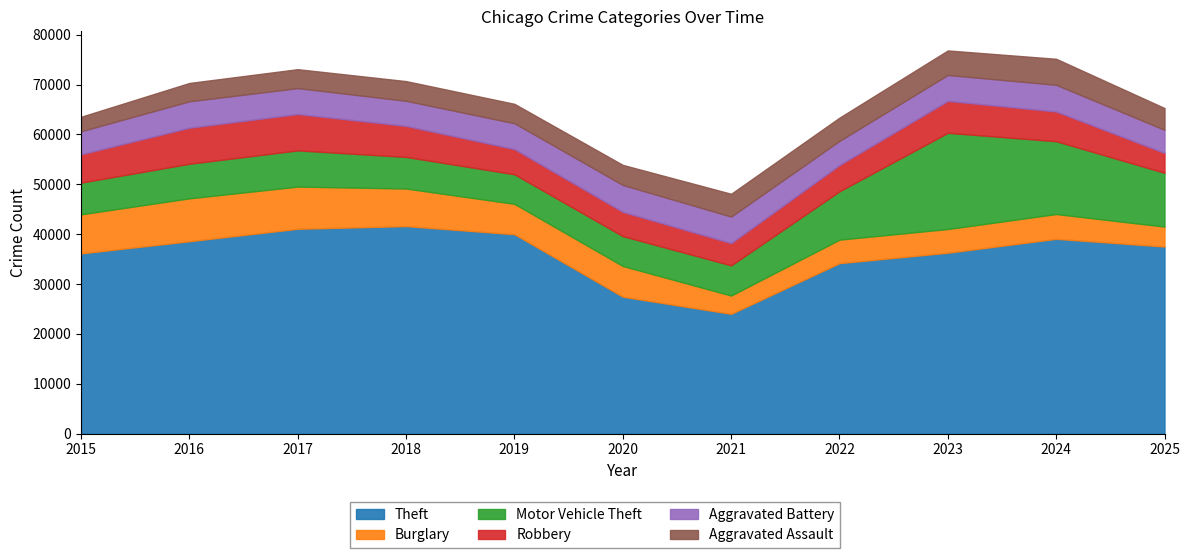

Between 2016 and 2023, which series saw the biggest shift?

Motor Vehicle Theft